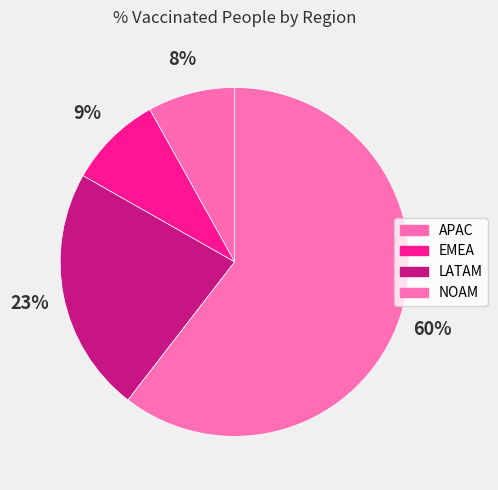

Rank the categories by value from lowest to highest.

APAC, EMEA, LATAM, NOAM